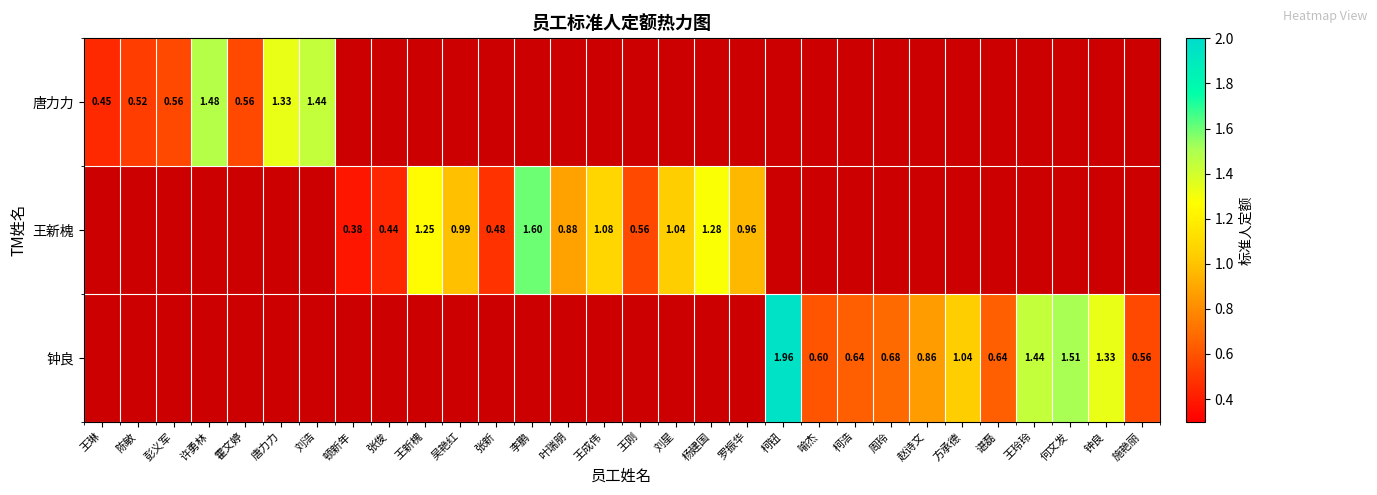

Between 叶瑞朋 and 喻杰, which series saw the biggest shift?

王新槐